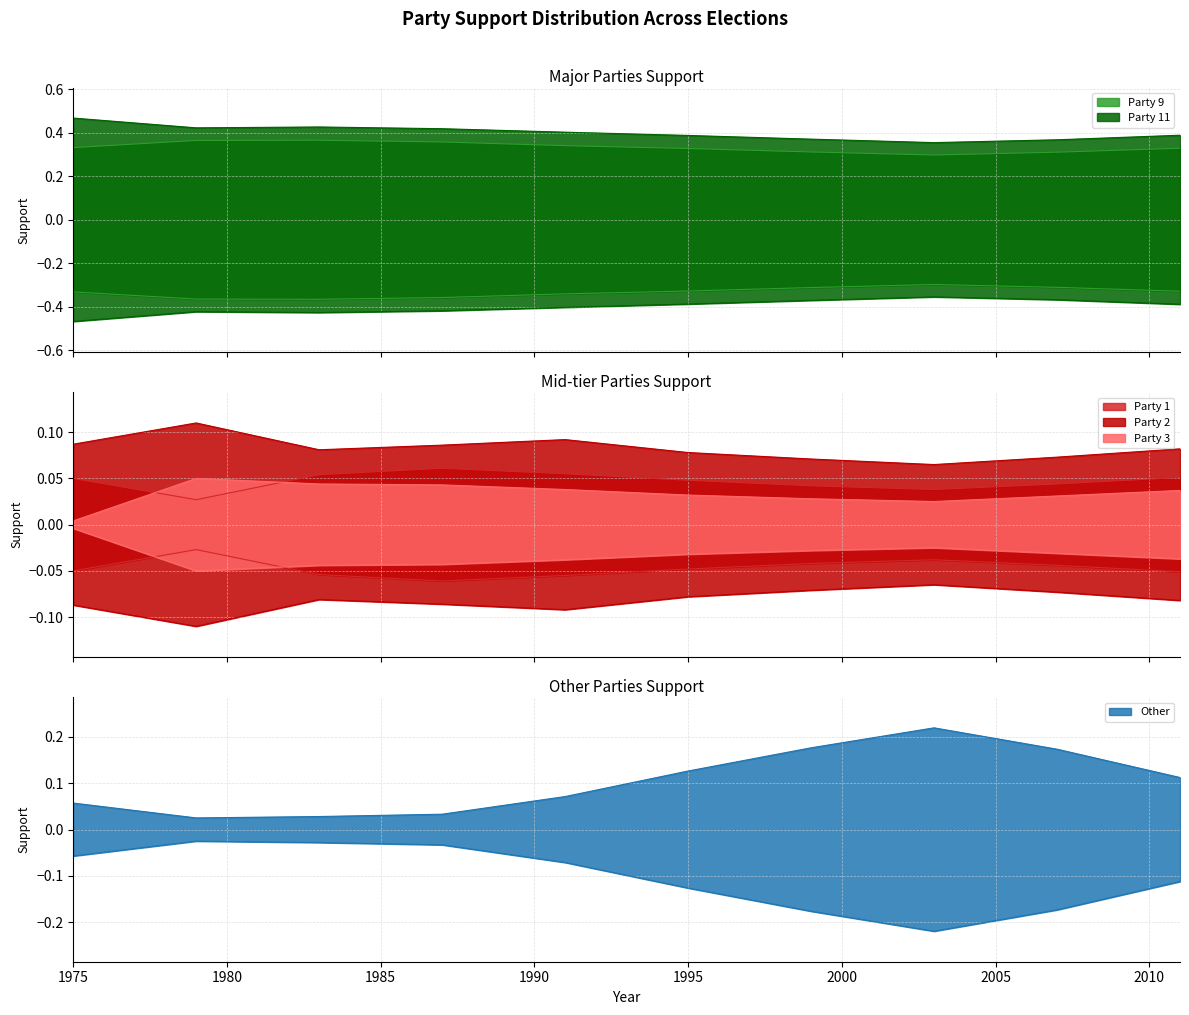

What is the average value of the Party 11 series?

0.4